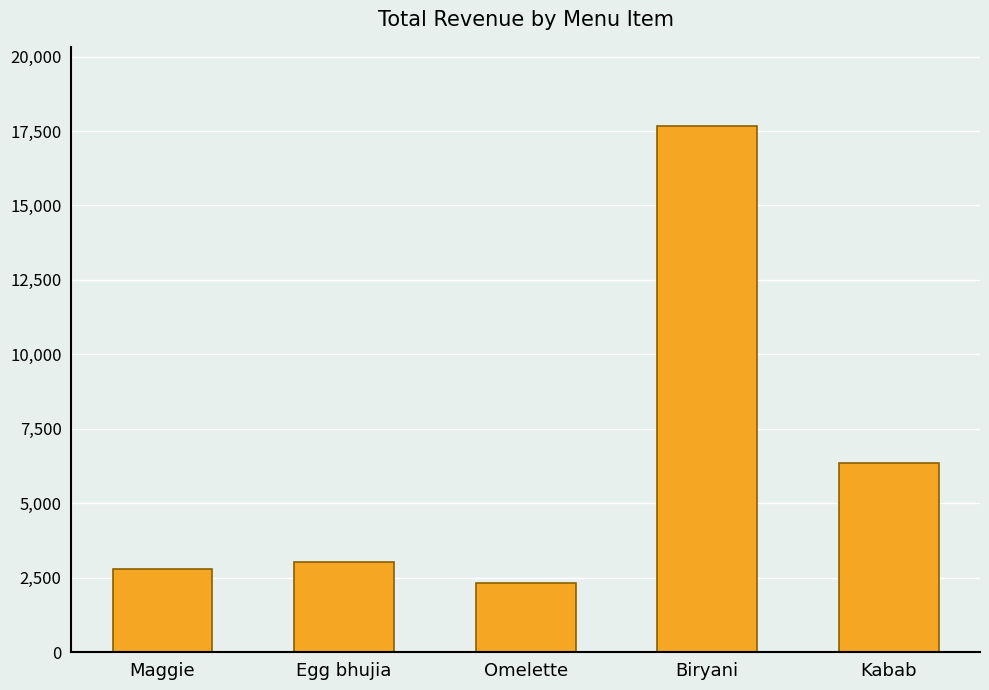

What is the label of the 4th bar from the left?

Biryani